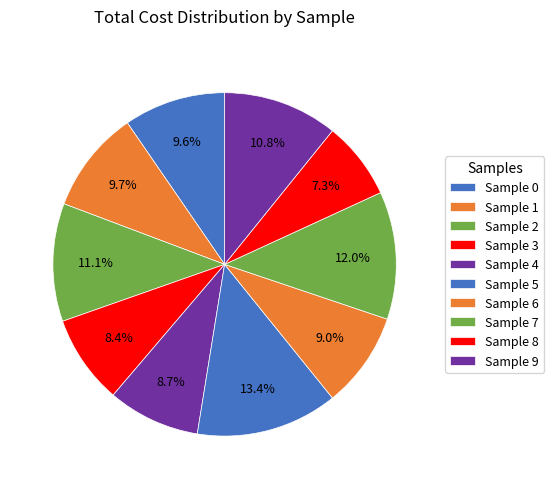

Which category has the smallest portion of the pie?

8